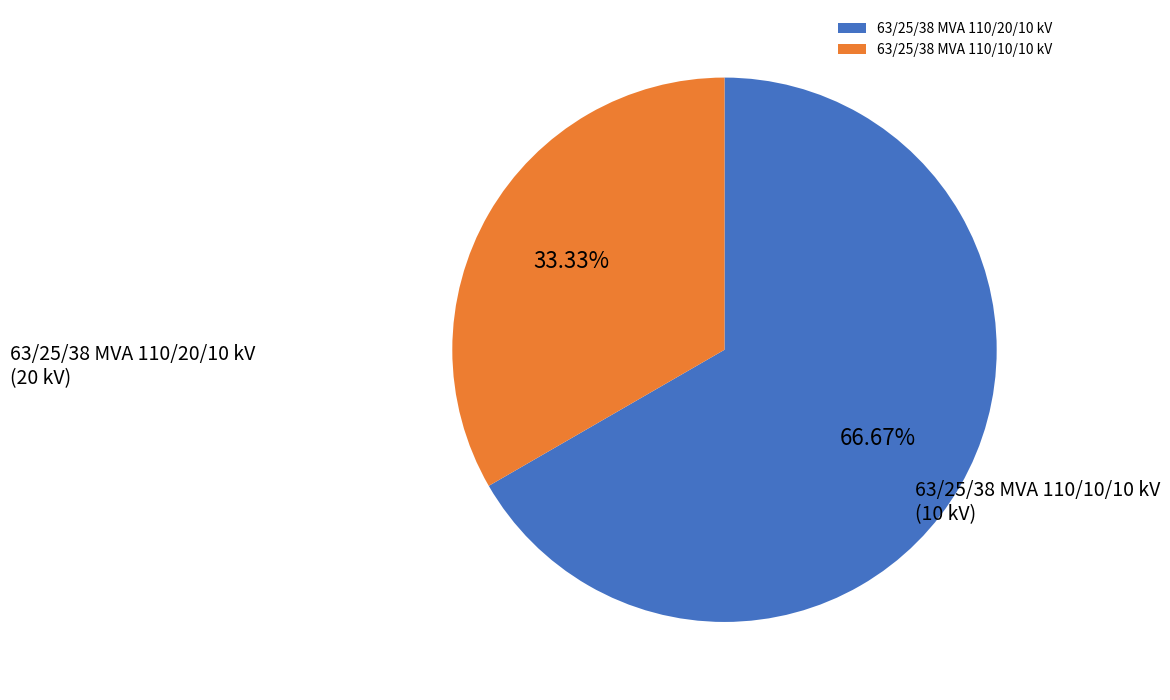

Approximately how many times larger is the value at 63/25/38 MVA 110/10/10 kV compared to 63/25/38 MVA 110/20/10 kV?

0.5